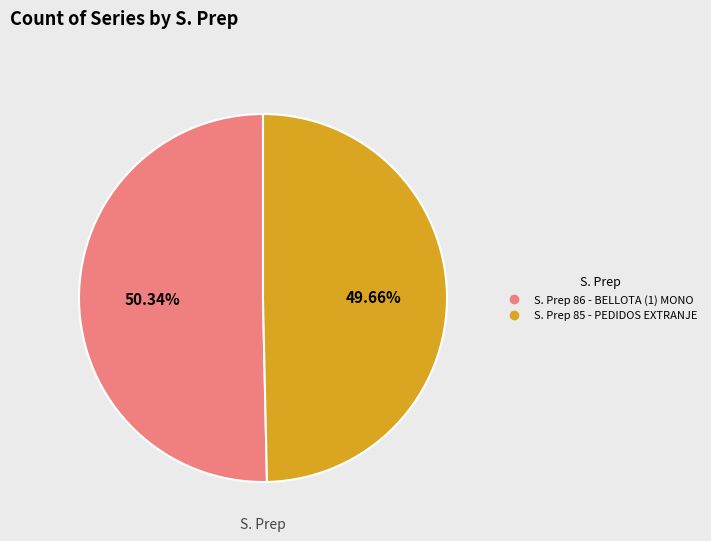

Is there any slice that represents more than half of the pie?

Yes